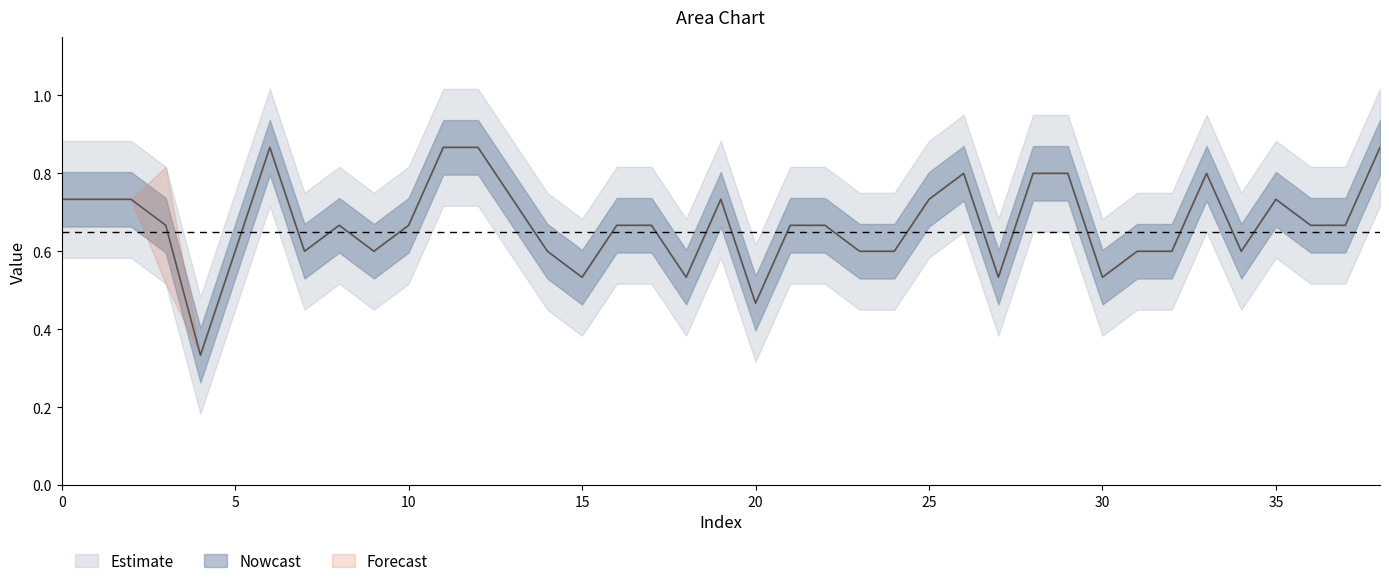

Which has a higher value, 22 or 15?

22